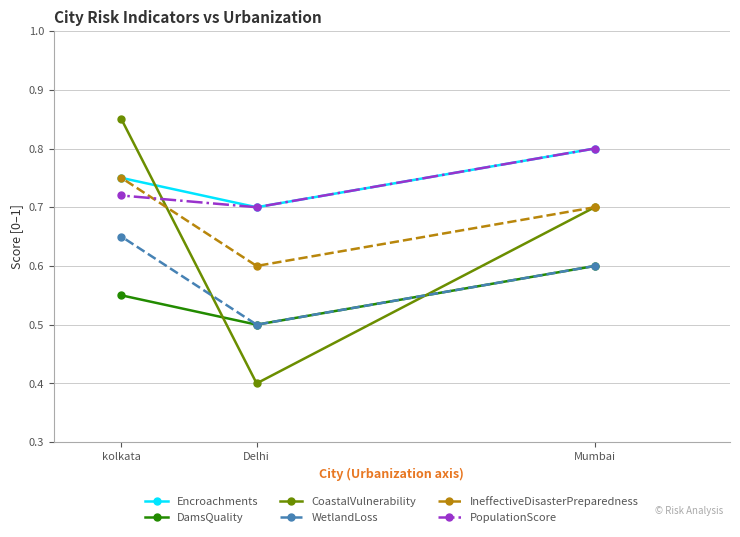

At which label does DamsQuality reach its peak?

Mumbai